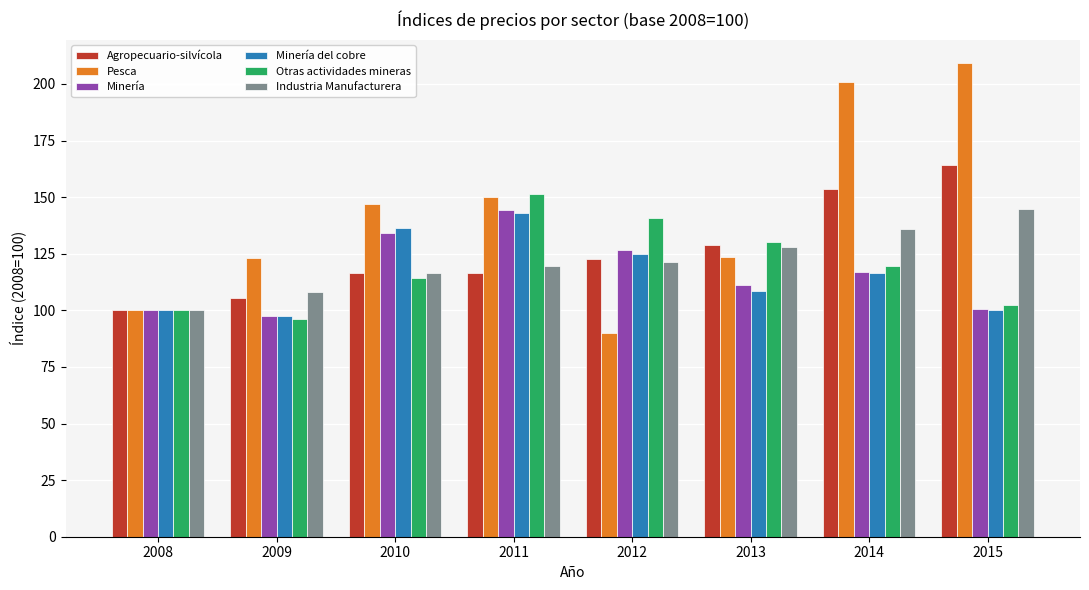

Which series has the largest total across all categories?

Pesca